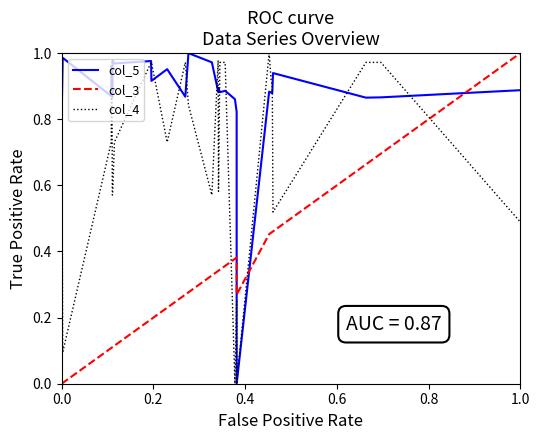

Rank the series by their maximum value, from highest to lowest.

col_5, col_3, col_4